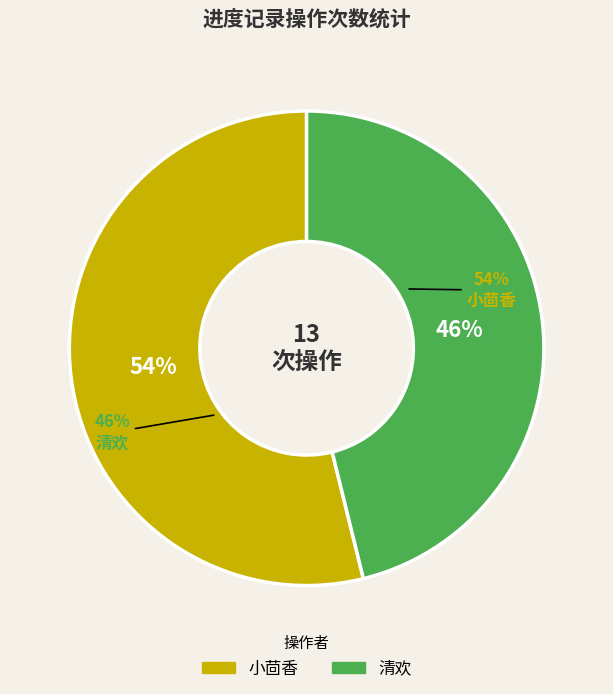

To the nearest percent, what is the average slice percentage?

50%